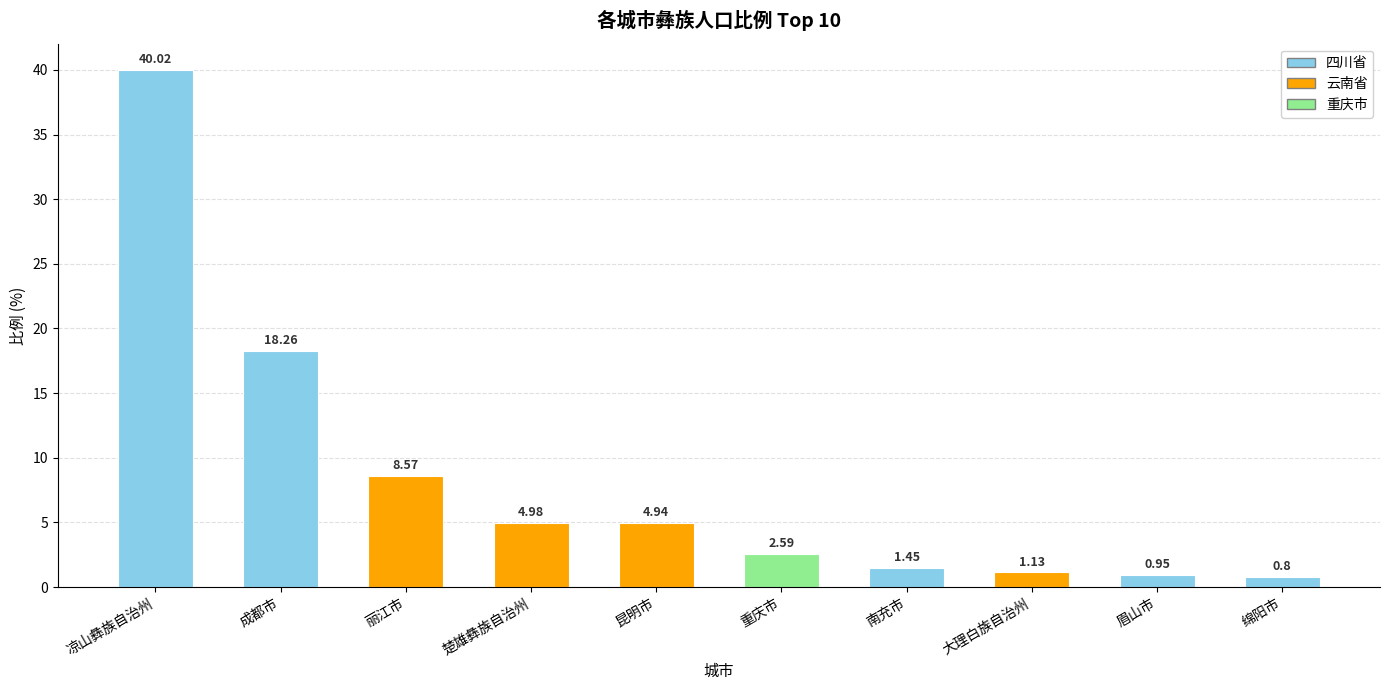

Count the number of values greater than 4.

5